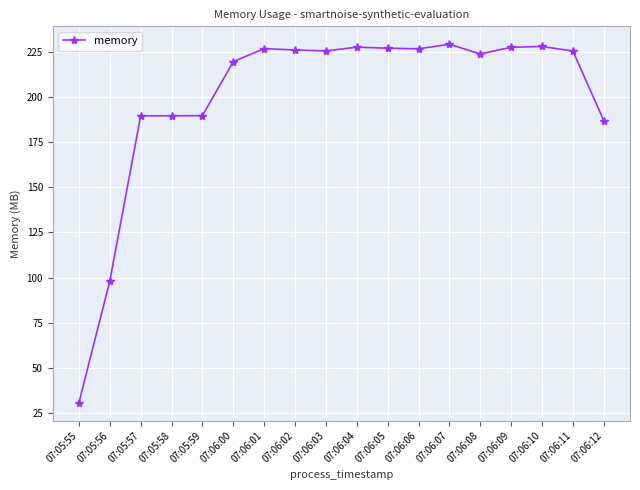

Where is the data nearest to the value 129?

07:05:56